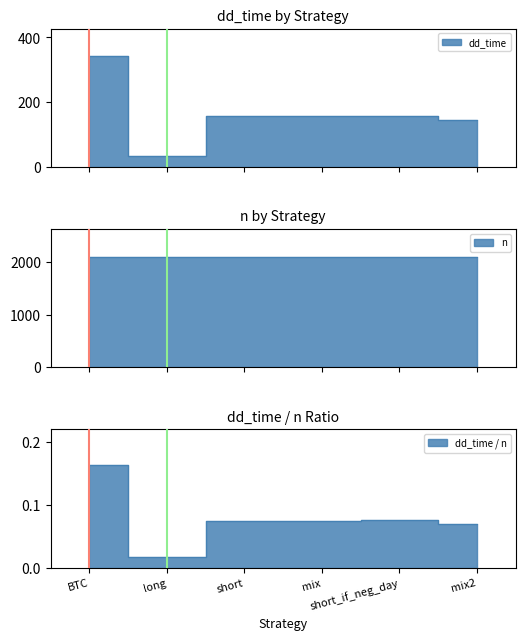

Is the value of short at n greater than the value of mix2 at n?

No